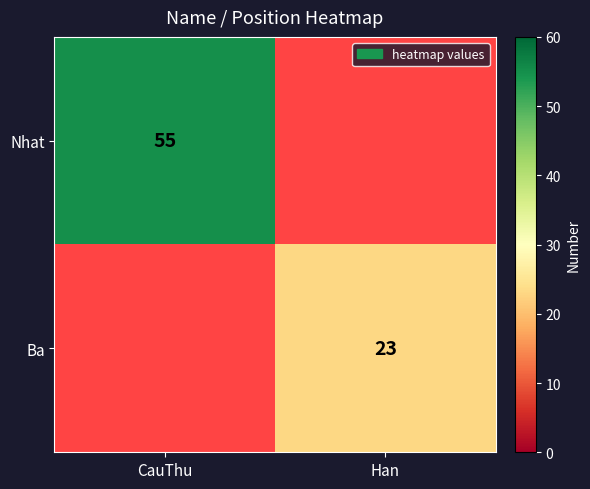

The Nhat series shows 55 at CauThu. True or false?

True